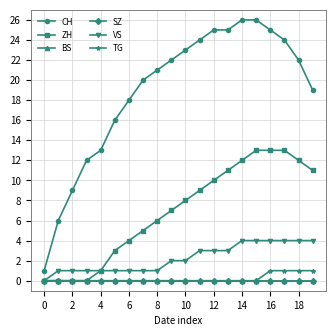

How many values in ZH are above zero?

16